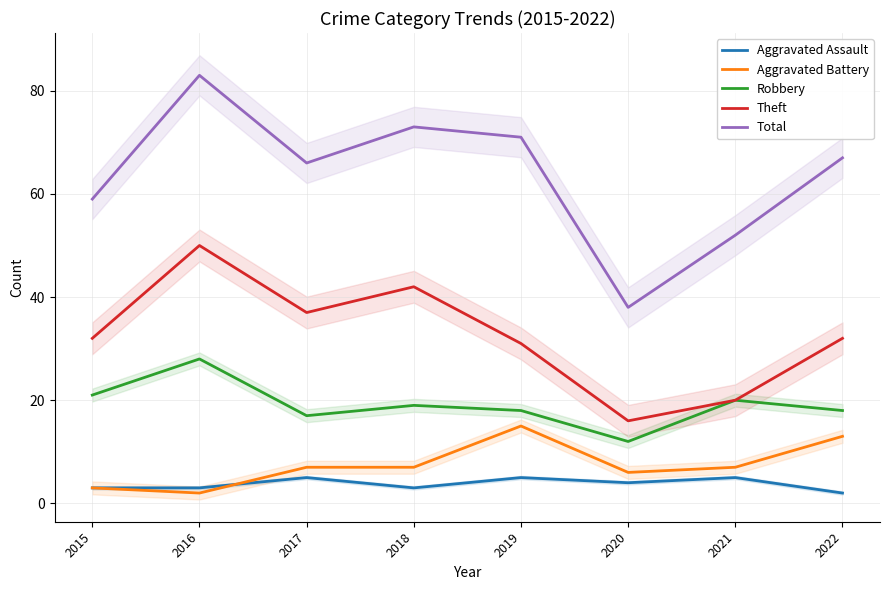

How many times do Aggravated Assault and Aggravated Battery cross each other?

1